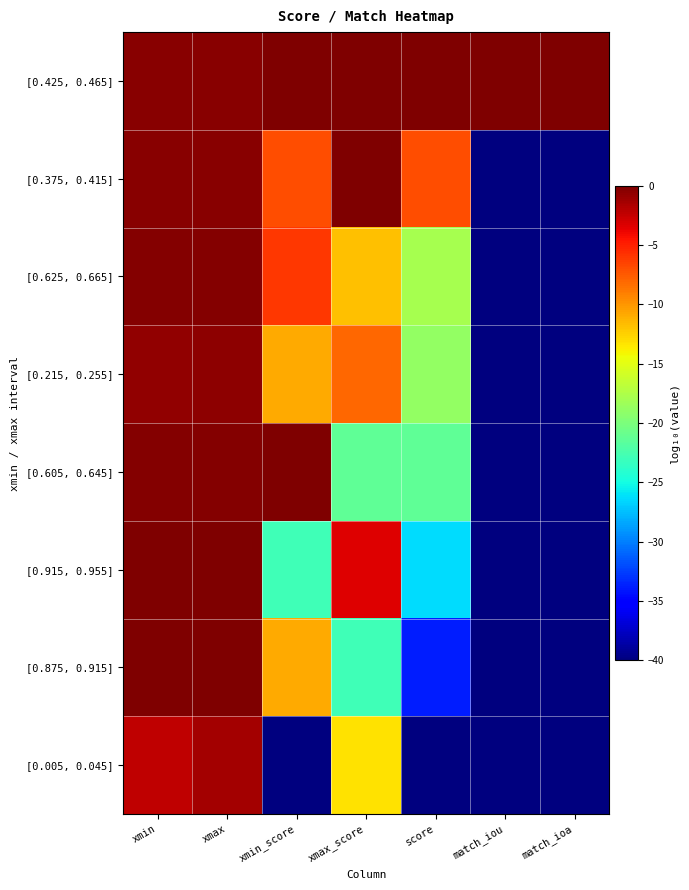

Reading left to right, what are all the values shown in this chart?

[0.425, 0.465]: xmin=-0.4	xmax=-0.3	xmin_score=0.0	xmax_score=-0.0	score=-0.0	match_iou=-0.1	match_ioa=-0.1
[0.375, 0.415]: xmin=-0.4	xmax=-0.4	xmin_score=-7.0	xmax_score=0.0	score=-7.0	match_iou=-40.0	match_ioa=-40.0
[0.625, 0.665]: xmin=-0.2	xmax=-0.2	xmin_score=-6.1	xmax_score=-11.9	score=-17.9	match_iou=-40.0	match_ioa=-40.0
[0.215, 0.255]: xmin=-0.7	xmax=-0.6	xmin_score=-10.8	xmax_score=-8.1	score=-18.9	match_iou=-40.0	match_ioa=-40.0
[0.605, 0.645]: xmin=-0.2	xmax=-0.2	xmin_score=-0.0	xmax_score=-21.3	score=-21.3	match_iou=-40.0	match_ioa=-40.0
[0.915, 0.955]: xmin=-0.0	xmax=-0.0	xmin_score=-22.9	xmax_score=-3.4	score=-26.3	match_iou=-40.0	match_ioa=-40.0
[0.875, 0.915]: xmin=-0.1	xmax=-0.0	xmin_score=-10.9	xmax_score=-22.9	score=-33.8	match_iou=-40.0	match_ioa=-40.0
[0.005, 0.045]: xmin=-2.3	xmax=-1.3	xmin_score=-40.0	xmax_score=-13.2	score=-40.0	match_iou=-40.0	match_ioa=-40.0